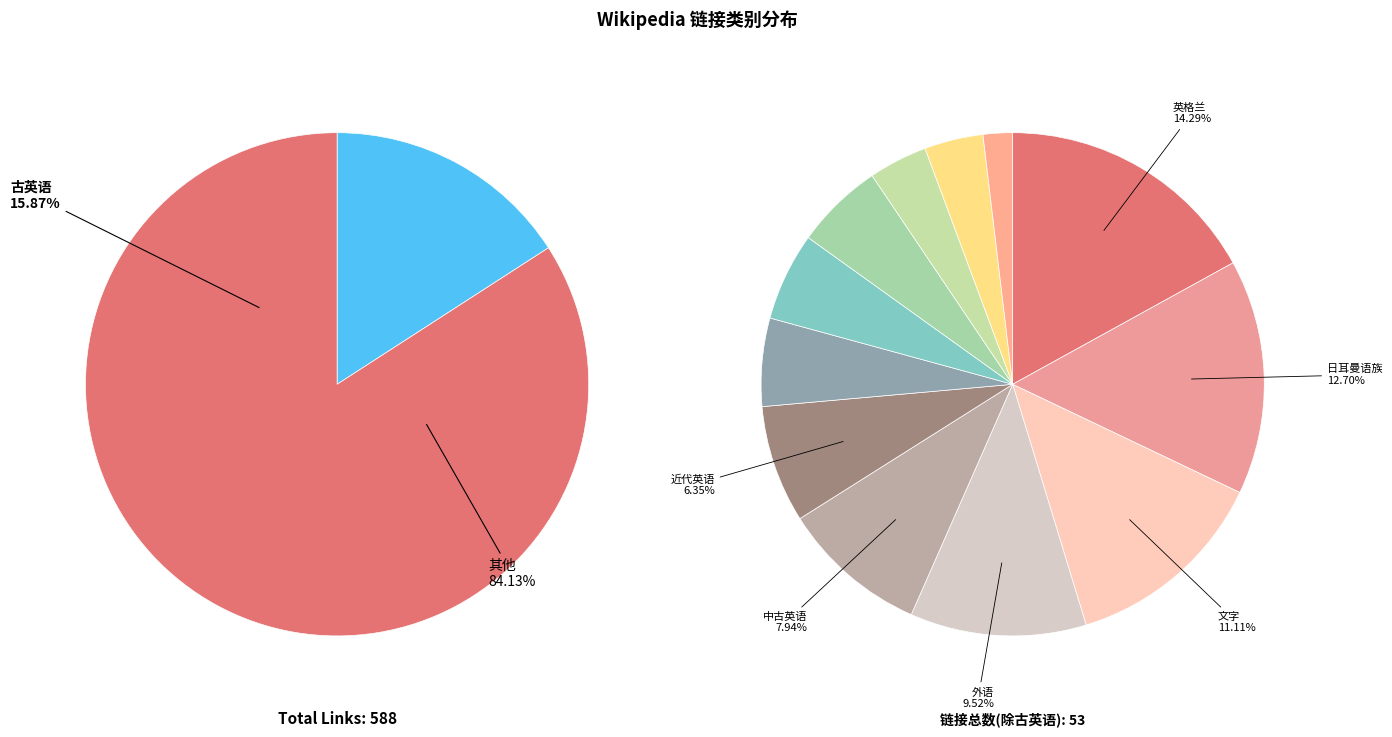

To the nearest percent, what is the combined percentage of 西日耳曼語支 and 语言系属分类?

8%